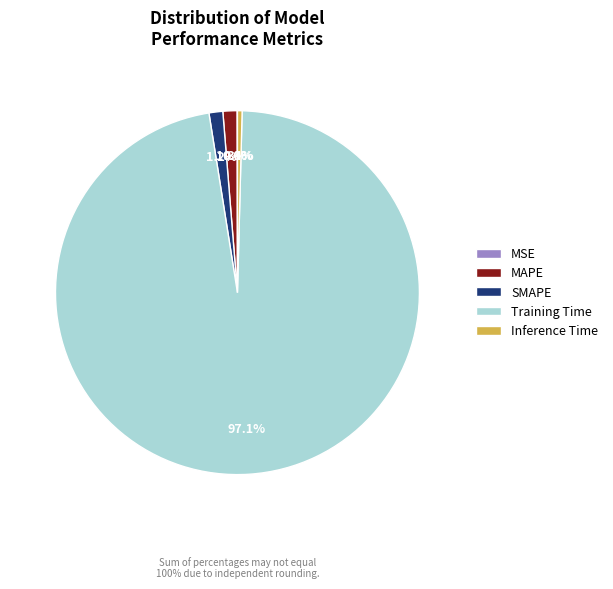

To the nearest percent, what is the average slice percentage?

20%